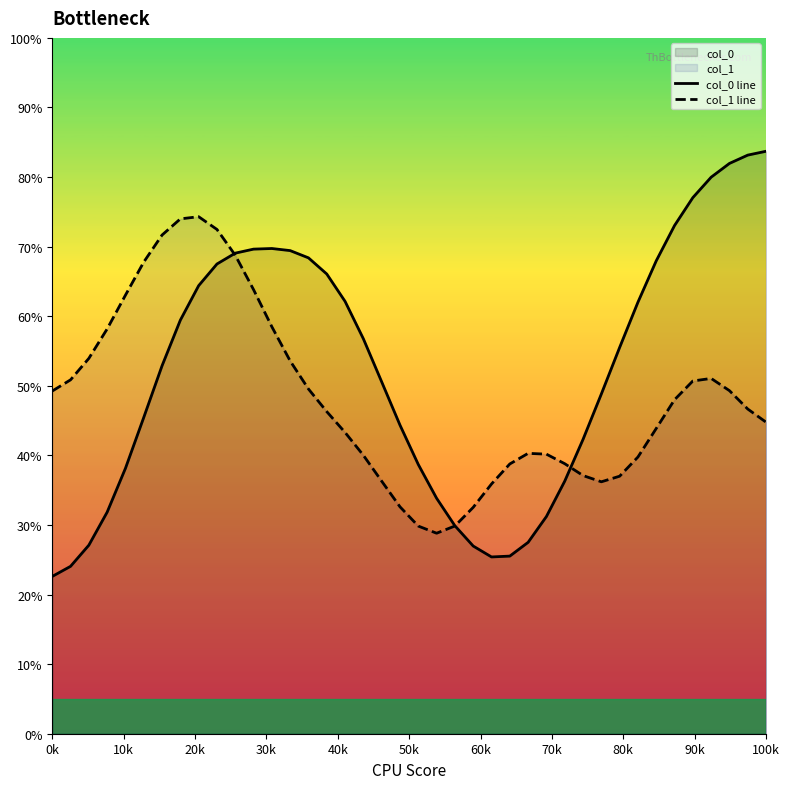

What is the lowest value of the col_0 line series?

22.6